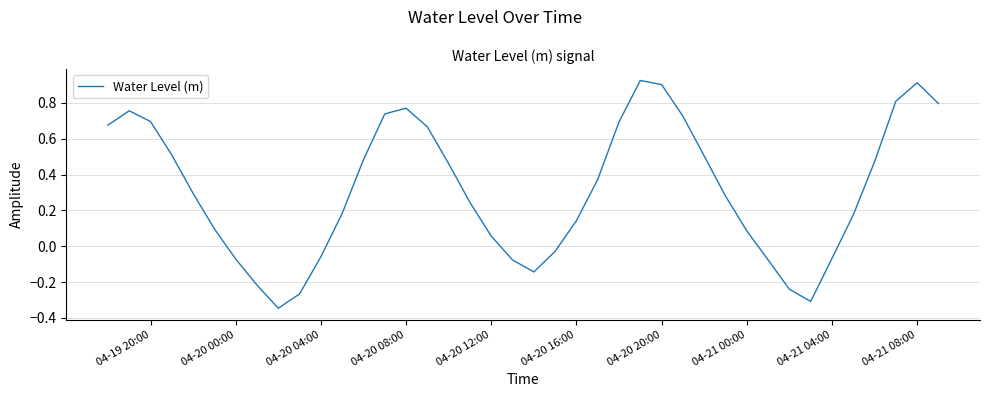

What is the difference between the maximum and minimum values?

1.3